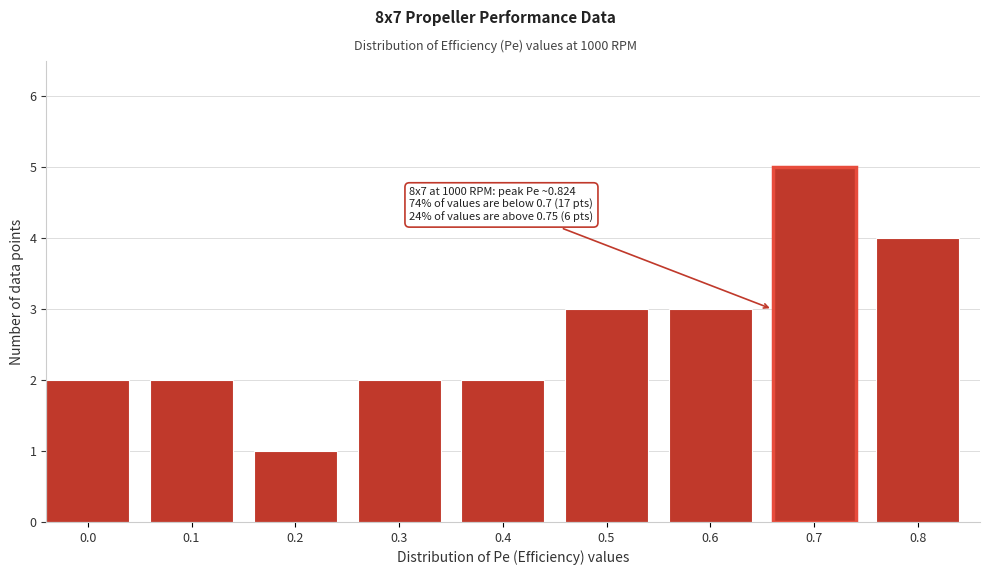

Reading right to left, transcribe all the data shown in this chart.

4	5	3	3	2	2	1	2	2